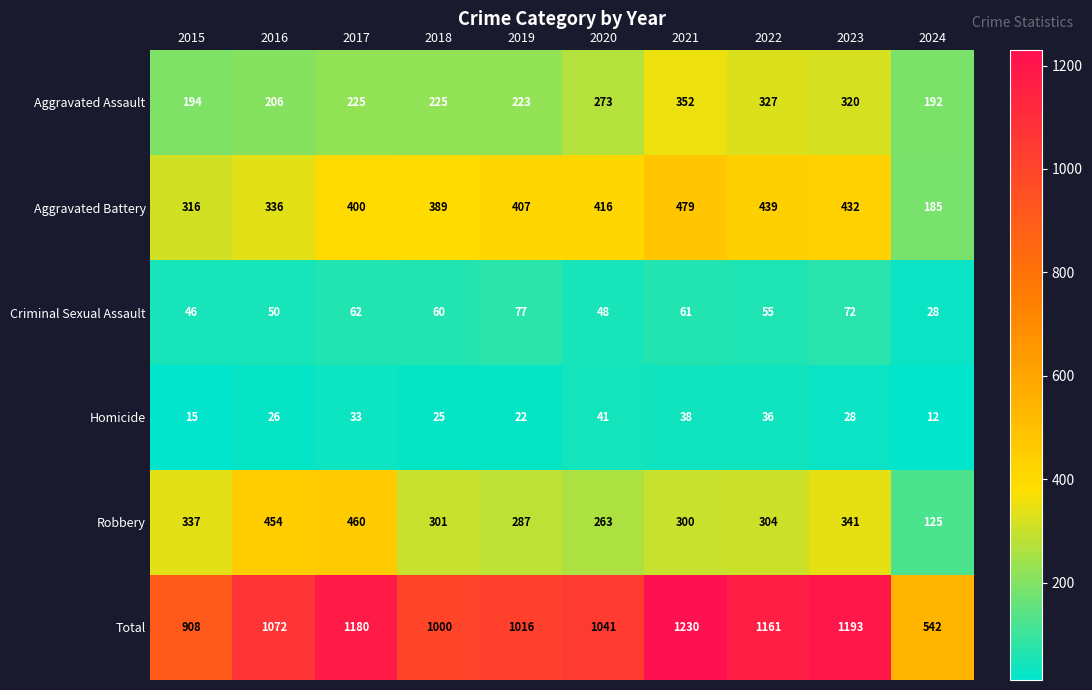

What is the approximate value of Aggravated Assault at 2021?

352